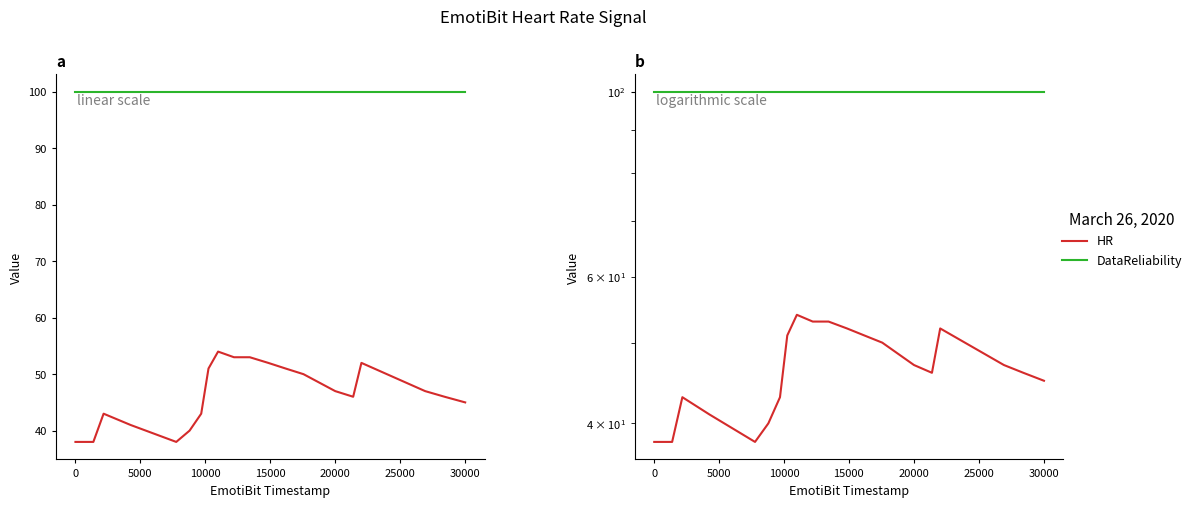

Rank the series at 5000 from highest to lowest value.

DataReliability, HR